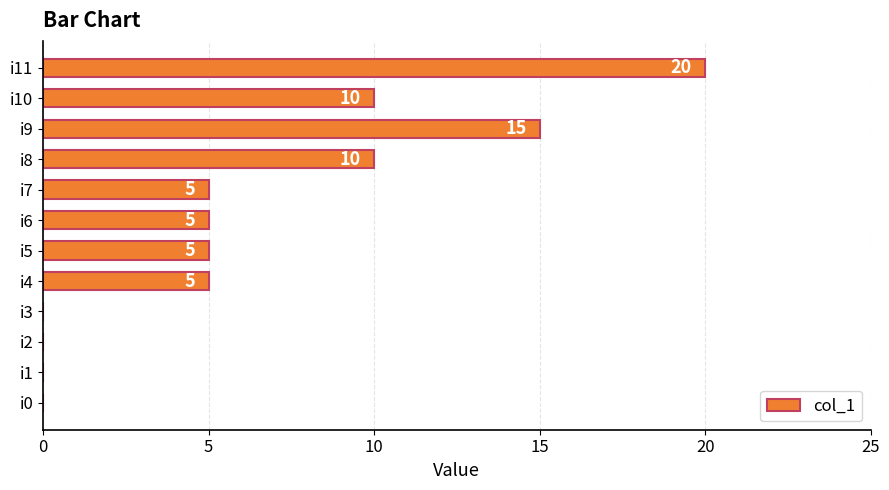

Between i8 and i7, which is larger?

i8